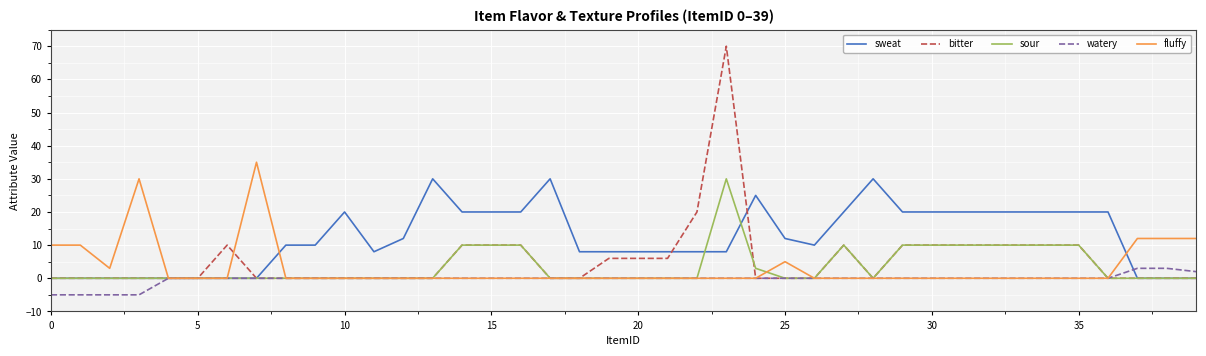

True or false: sweat has more than 2 points higher than both neighbors.

True